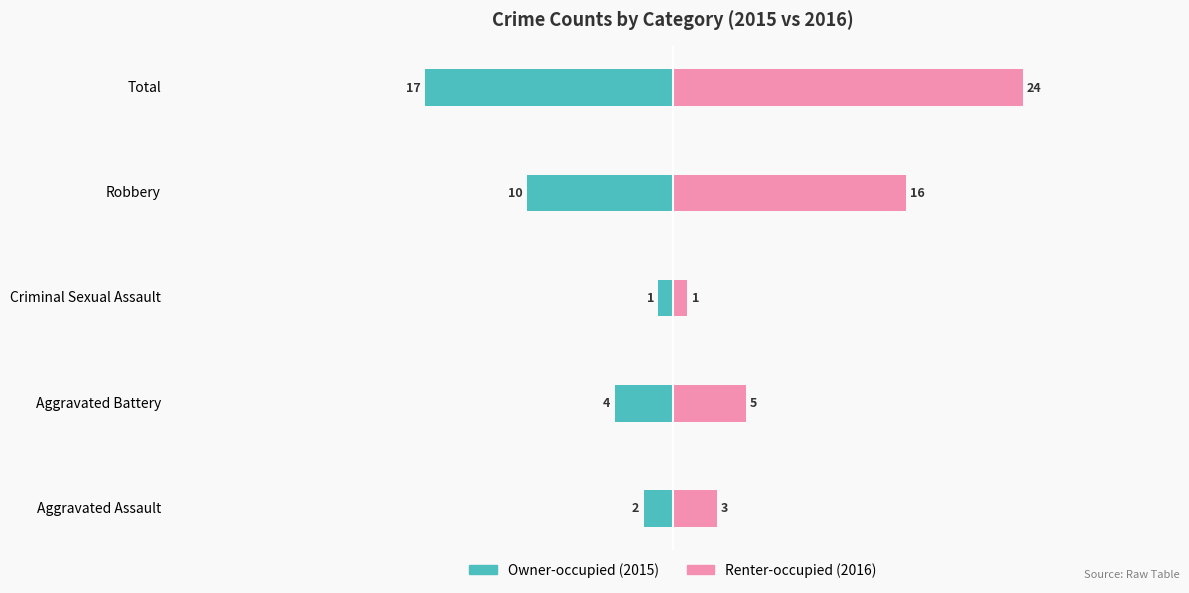

List the series in order of their overall mean, lowest first.

Owner-occupied, Renter-occupied